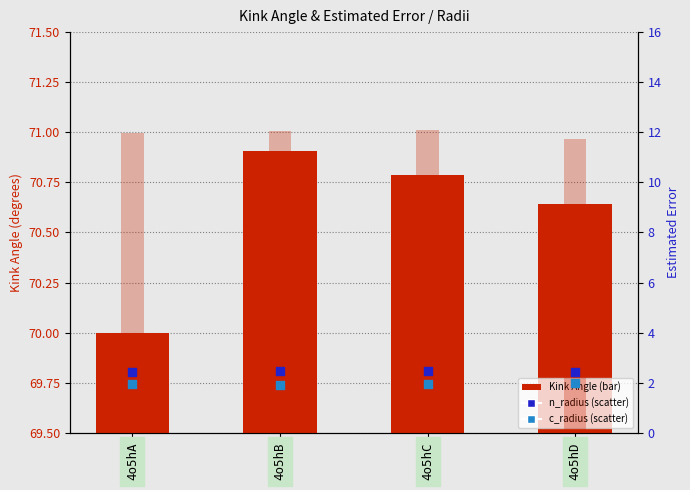

Which series has the widest spread of Y values?

Kink Angle